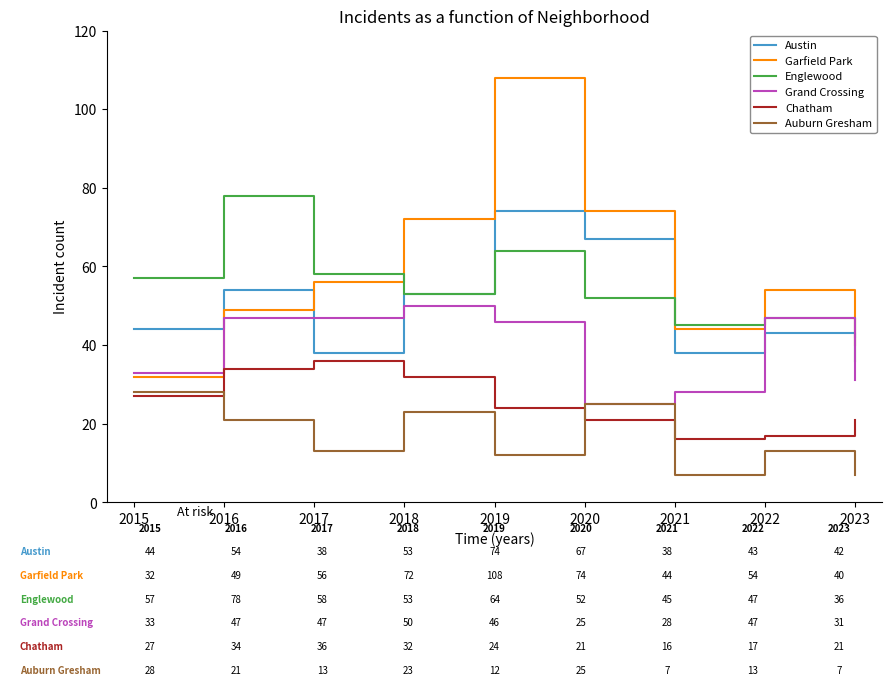

True or false: Englewood and Garfield Park cross at least once.

True